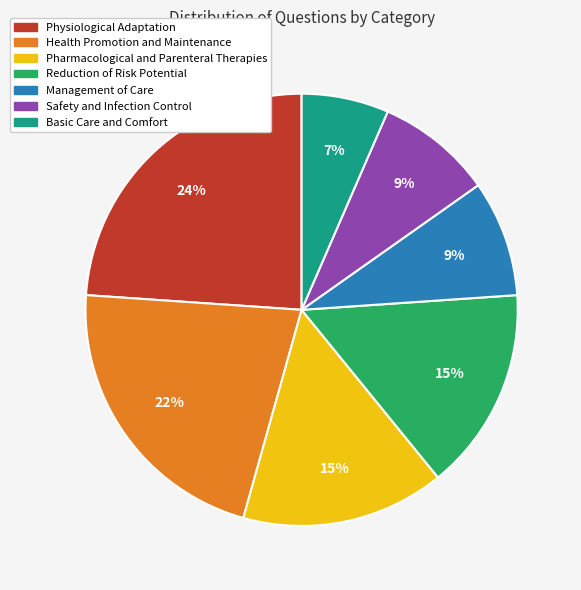

Does any single category account for the majority?

No